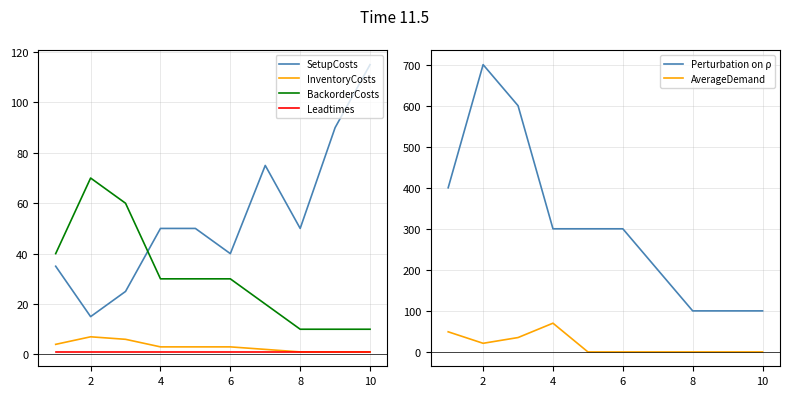

What is the minimum value for Perturbation on ρ?

100